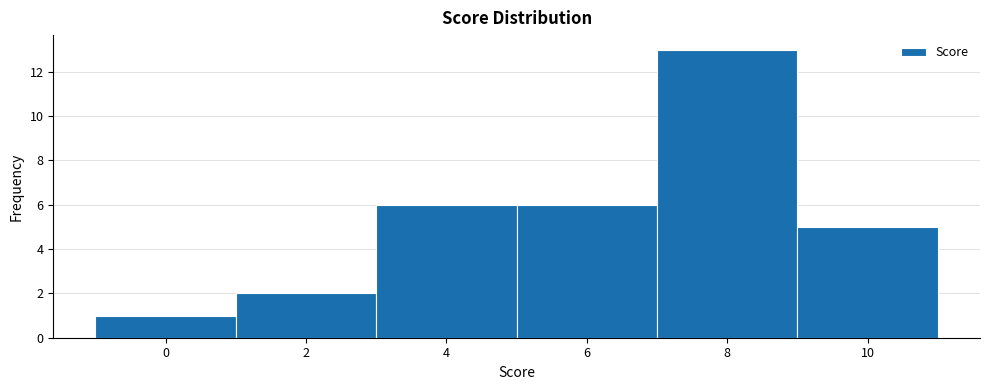

Reading left to right, list all the values displayed in this chart.

1	2	6	6	13	5